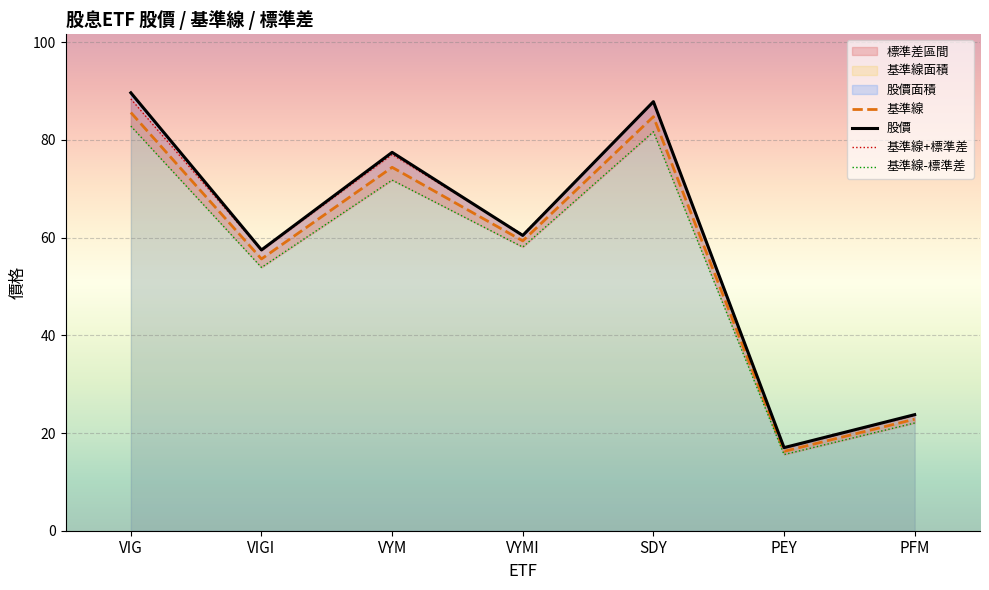

At which category does 基準線-標準差 reach its first local peak?

VYM